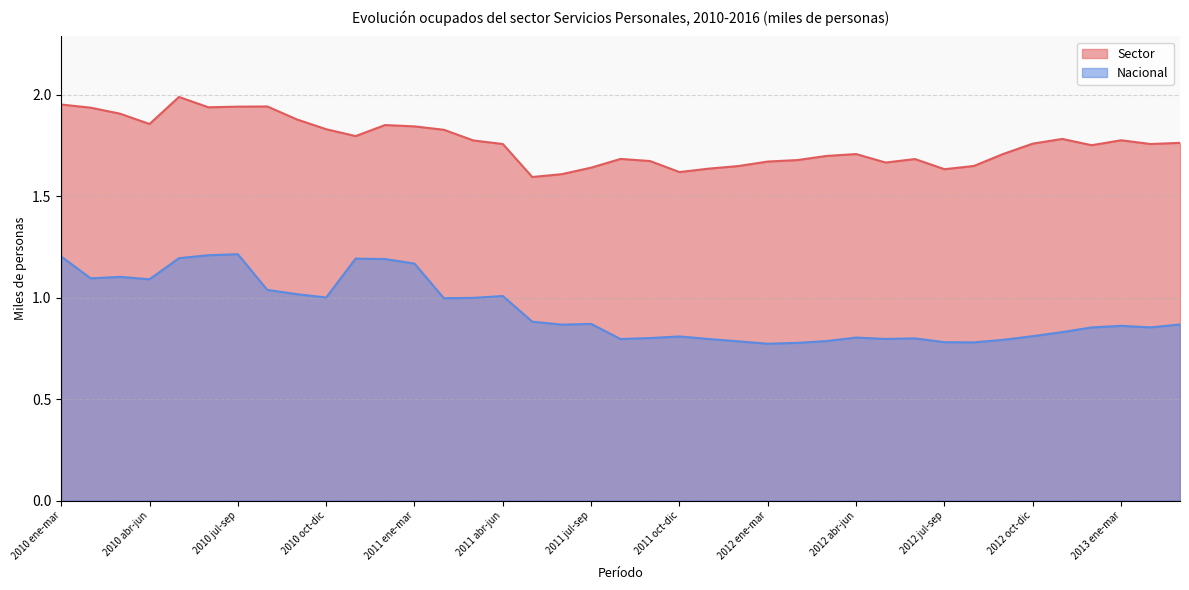

Reading left to right, list all the values displayed in this chart.

Sector: 2010 ene-mar=2.0	2010 feb-abr=1.9	2010 mar-may=1.9	2010 abr-jun=1.9	2010 may-jul=2.0	2010 jun-ago=1.9	2010 jul-sep=1.9	2010 ago-oct=1.9	2010 sep-nov=1.9	2010 oct-dic=1.8	2010 nov-ene=1.8	2011 dic-feb=1.9	2011 ene-mar=1.8	2011 feb-abr=1.8	2011 mar-may=1.8	2011 abr-jun=1.8	2011 may-jul=1.6	2011 jun-ago=1.6	2011 jul-sep=1.6	2011 ago-oct=1.7	2011 sep-nov=1.7	2011 oct-dic=1.6	2011 nov-ene=1.6	2012 dic-feb=1.6	2012 ene-mar=1.7	2012 feb-abr=1.7	2012 mar-may=1.7	2012 abr-jun=1.7	2012 may-jul=1.7	2012 jun-ago=1.7	2012 jul-sep=1.6	2012 ago-oct=1.6	2012 sep-nov=1.7	2012 oct-dic=1.8	2012 nov-ene=1.8	2013 dic-feb=1.8	2013 ene-mar=1.8	2013 feb-abr=1.8	2013 mar-may=1.8
Nacional: 2010 ene-mar=1.2	2010 feb-abr=1.1	2010 mar-may=1.1	2010 abr-jun=1.1	2010 may-jul=1.2	2010 jun-ago=1.2	2010 jul-sep=1.2	2010 ago-oct=1.0	2010 sep-nov=1.0	2010 oct-dic=1.0	2010 nov-ene=1.2	2011 dic-feb=1.2	2011 ene-mar=1.2	2011 feb-abr=1.0	2011 mar-may=1.0	2011 abr-jun=1.0	2011 may-jul=0.9	2011 jun-ago=0.9	2011 jul-sep=0.9	2011 ago-oct=0.8	2011 sep-nov=0.8	2011 oct-dic=0.8	2011 nov-ene=0.8	2012 dic-feb=0.8	2012 ene-mar=0.8	2012 feb-abr=0.8	2012 mar-may=0.8	2012 abr-jun=0.8	2012 may-jul=0.8	2012 jun-ago=0.8	2012 jul-sep=0.8	2012 ago-oct=0.8	2012 sep-nov=0.8	2012 oct-dic=0.8	2012 nov-ene=0.8	2013 dic-feb=0.9	2013 ene-mar=0.9	2013 feb-abr=0.9	2013 mar-may=0.9